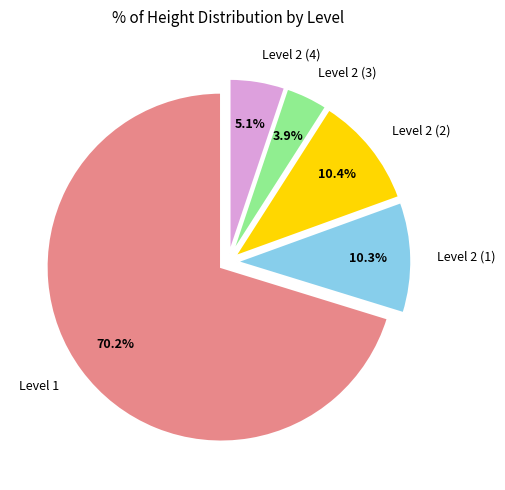

Is it true that Level 2 (3) is 4% of the pie?

True